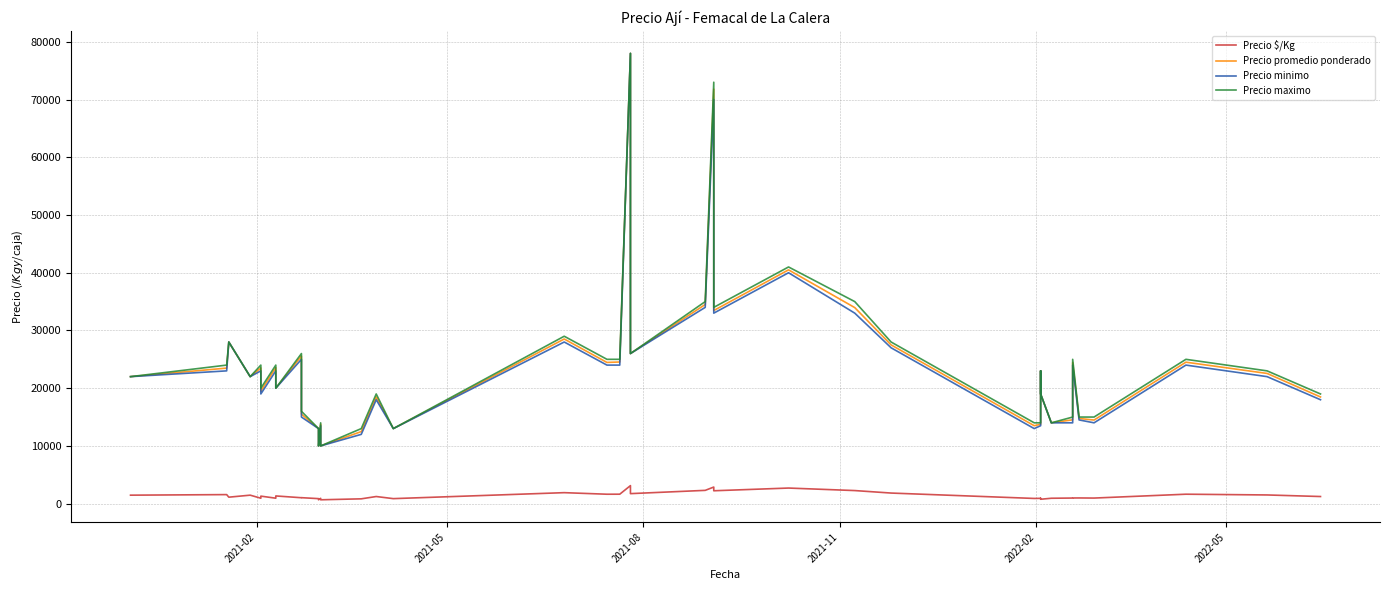

How many lines are shown in the chart?

4